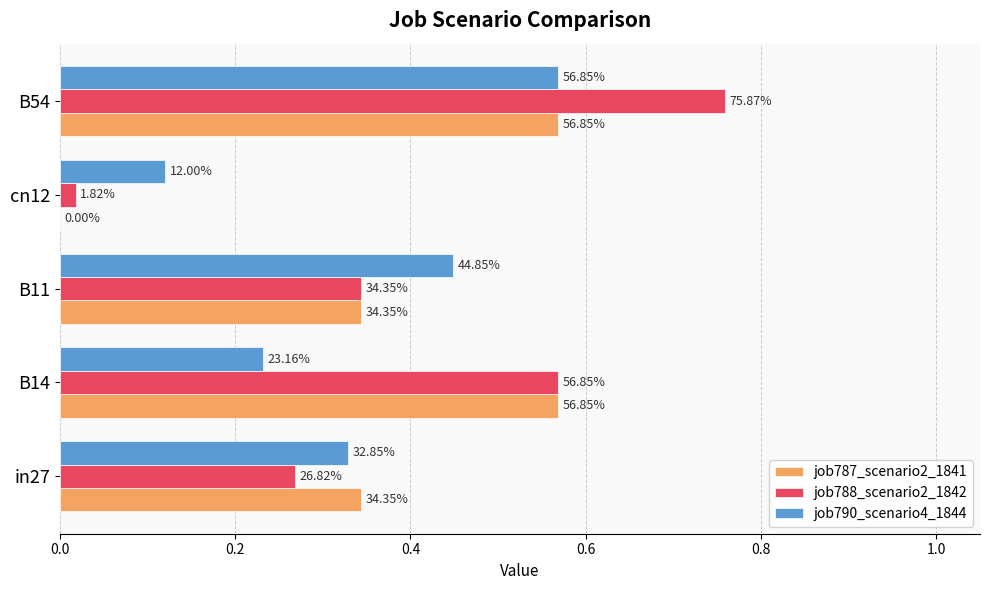

What are all the series names shown in the legend?

job787_scenario2_1841, job788_scenario2_1842, job790_scenario4_1844